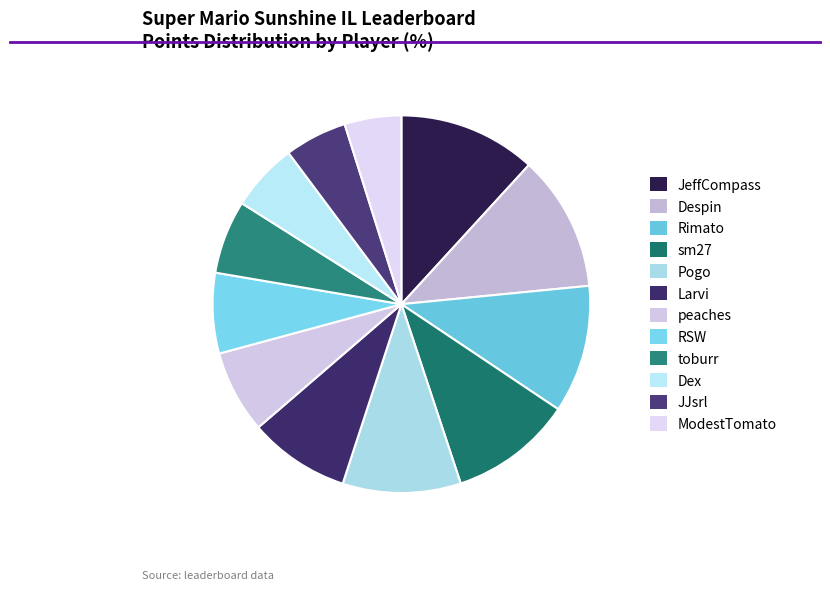

Which slice is the smallest?

ModestTomato